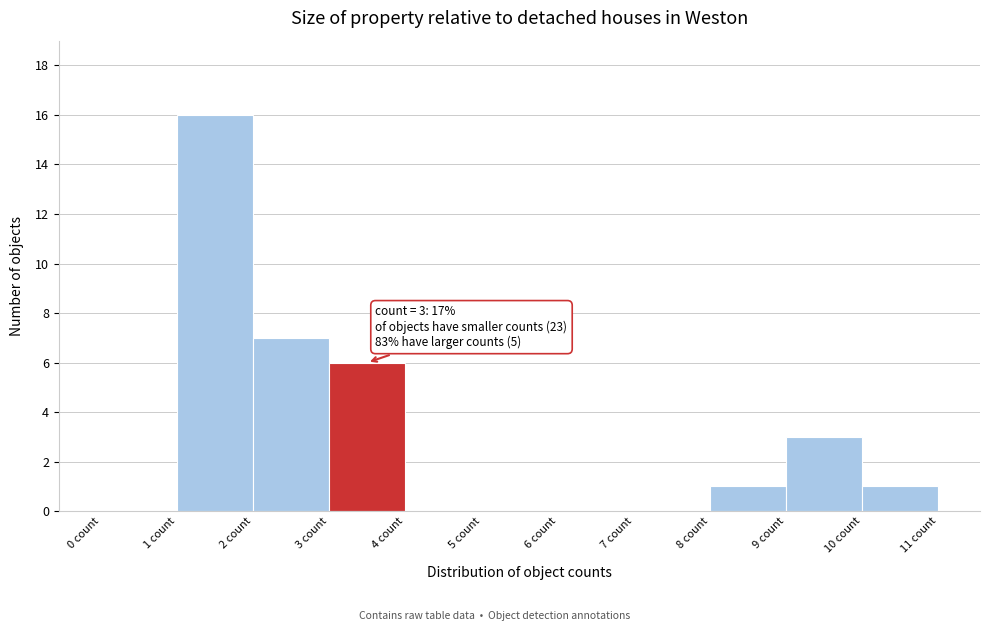

Which range on the x-axis has the tallest bar?

1 to 2